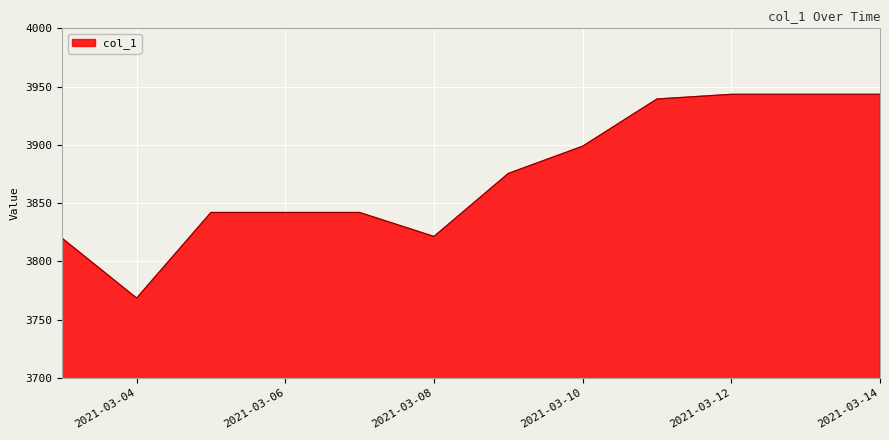

Count the number of values greater than 3875.

6